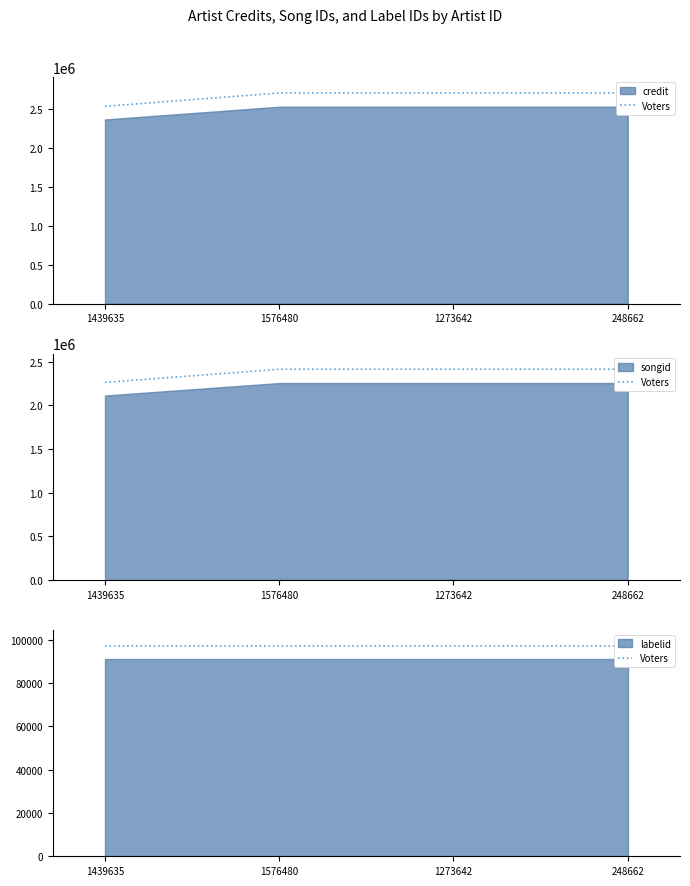

Which label corresponds to the largest value in the chart?

1576480